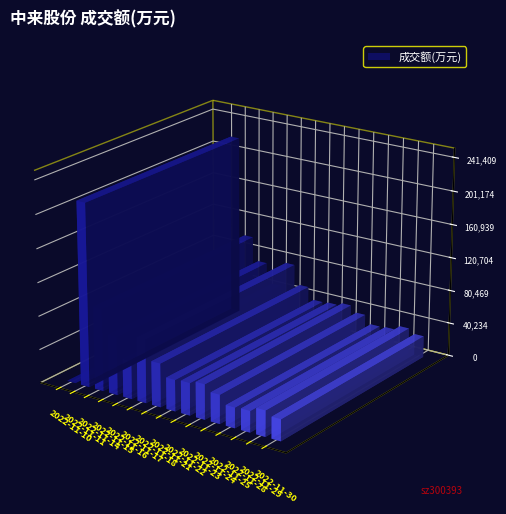

What is the average value?

54733